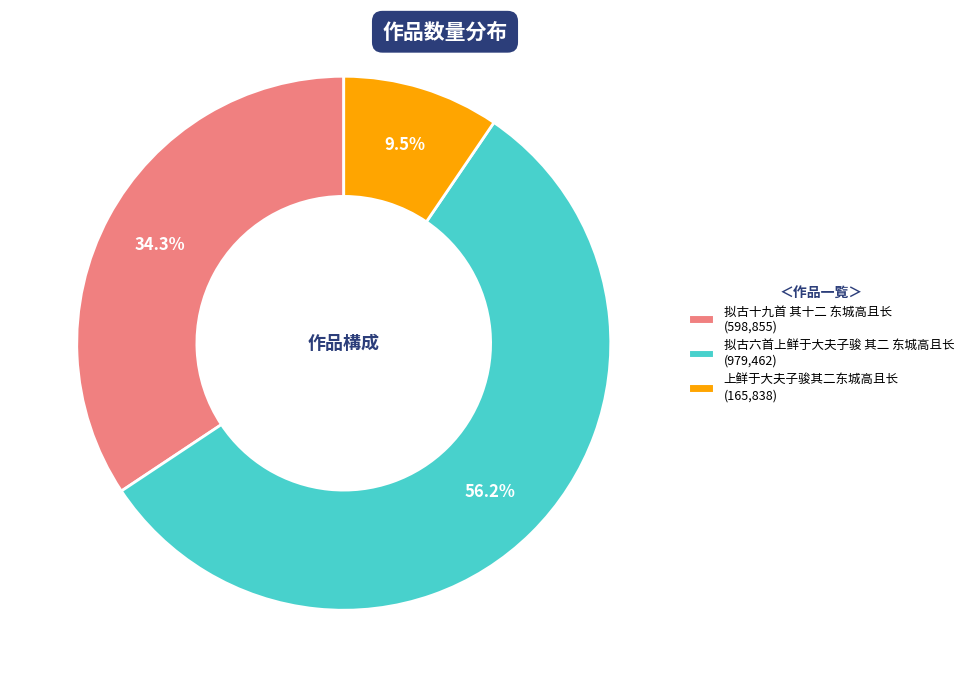

Between 上鲜于大夫子骏其二东城高且长 (165,838) and 拟古六首上鲜于大夫子骏 其二 东城高且长 (979,462), which is larger?

拟古六首上鲜于大夫子骏 其二 东城高且长 (979,462)